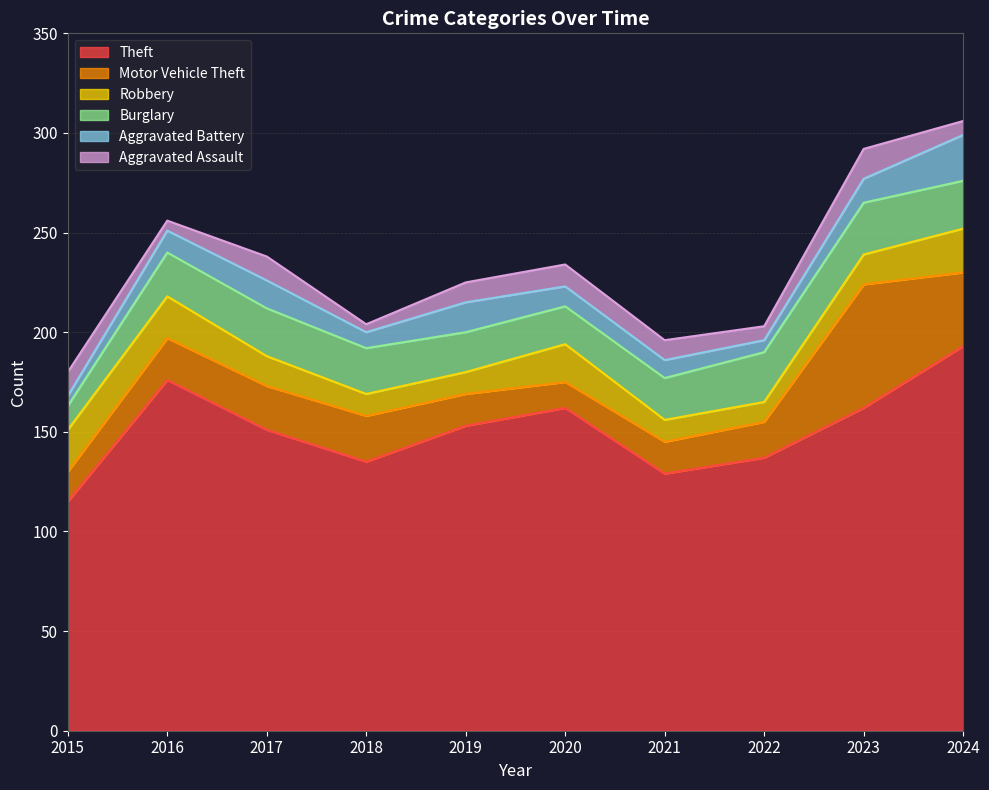

True or false: Aggravated Assault and Robbery cross at least once.

False